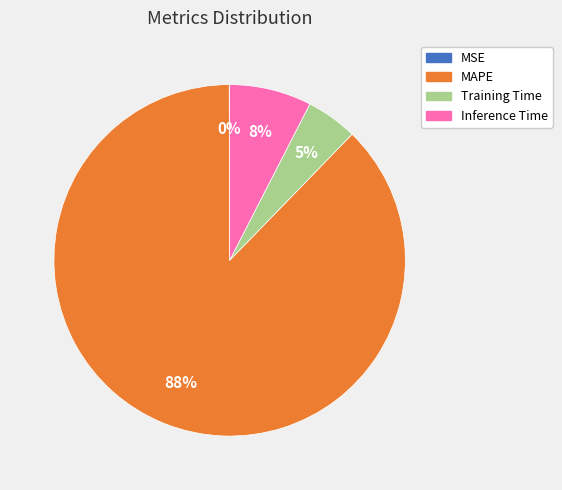

Is it true that Inference Time is 18% of the pie?

False